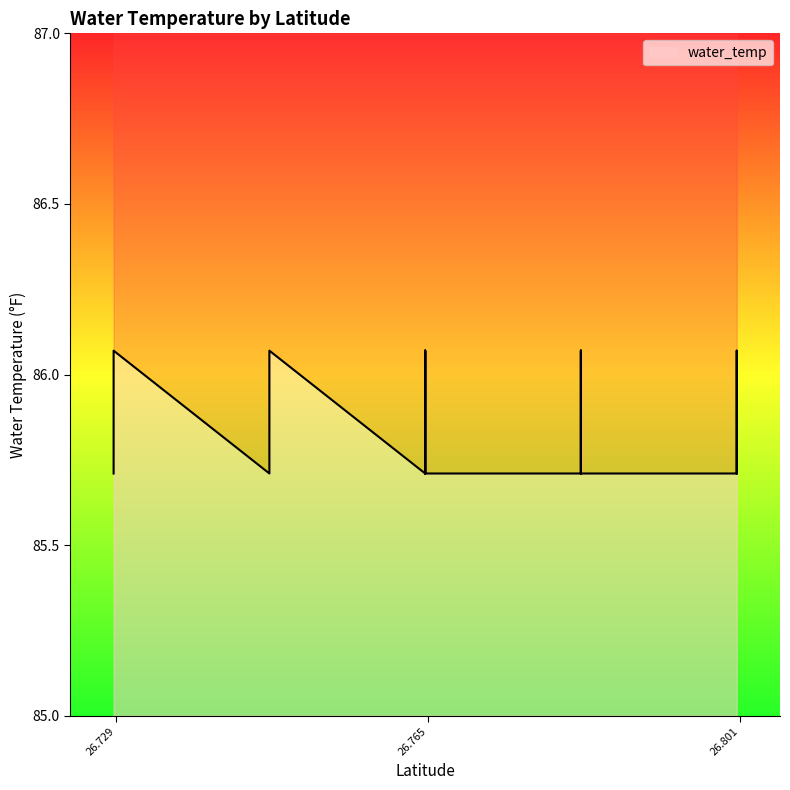

What is the sum of all values?

3433.4